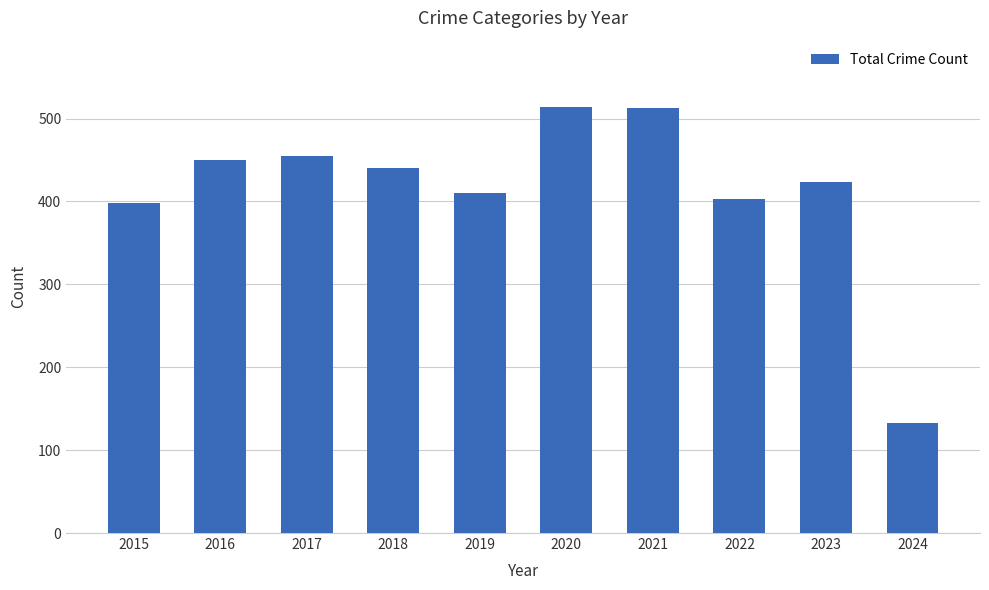

How many categories are shown in the chart?

10